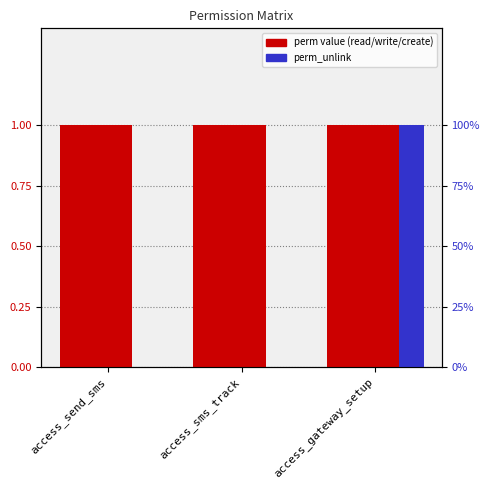

Reading right to left, list all the values displayed in this chart.

perm_read: access_gateway_setup=1	access_sms_track=1	access_send_sms=1
perm_write: access_gateway_setup=1	access_sms_track=1	access_send_sms=1
perm_create: access_gateway_setup=1	access_sms_track=1	access_send_sms=1
perm_unlink: access_gateway_setup=1	access_sms_track=0	access_send_sms=0